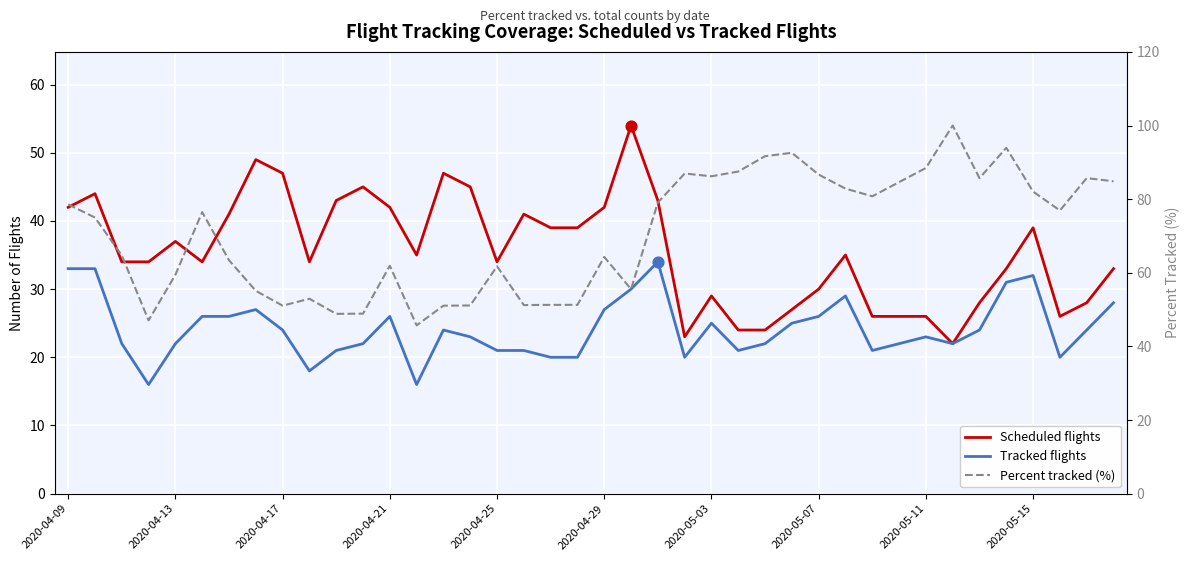

What are all the series names shown in the legend?

Scheduled flights, Tracked flights, Percent tracked (%)